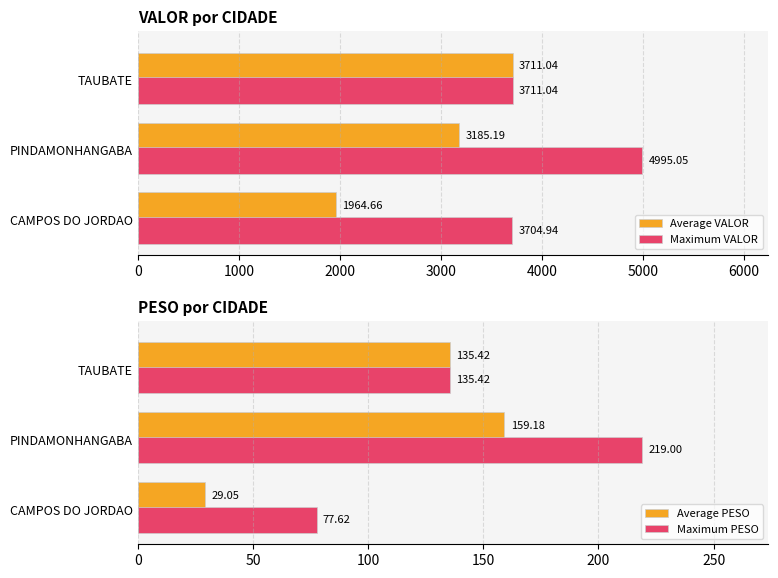

List the labels in order of Average VALOR value, largest first.

TAUBATE, PINDAMONHANGABA, CAMPOS DO JORDAO